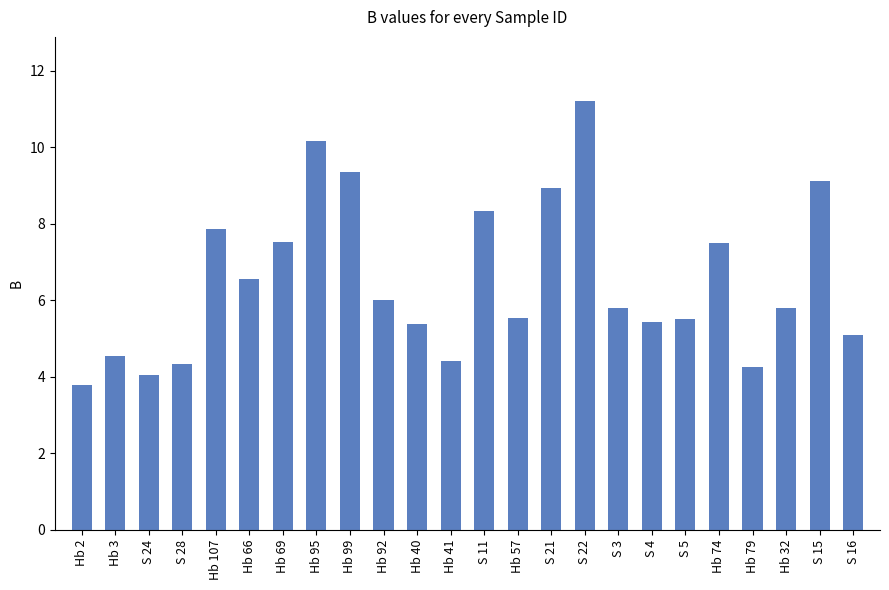

Between Hb 99 and Hb 32, which is larger?

Hb 99